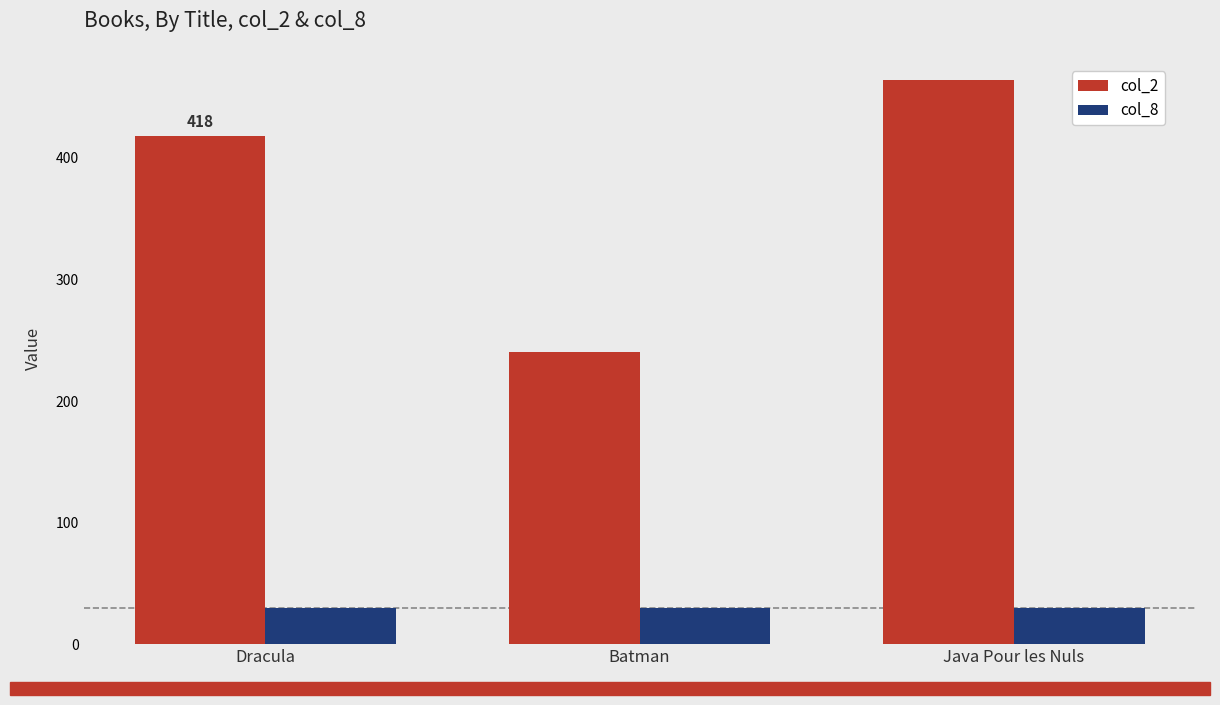

What is the highest value of the col_2 series?

464